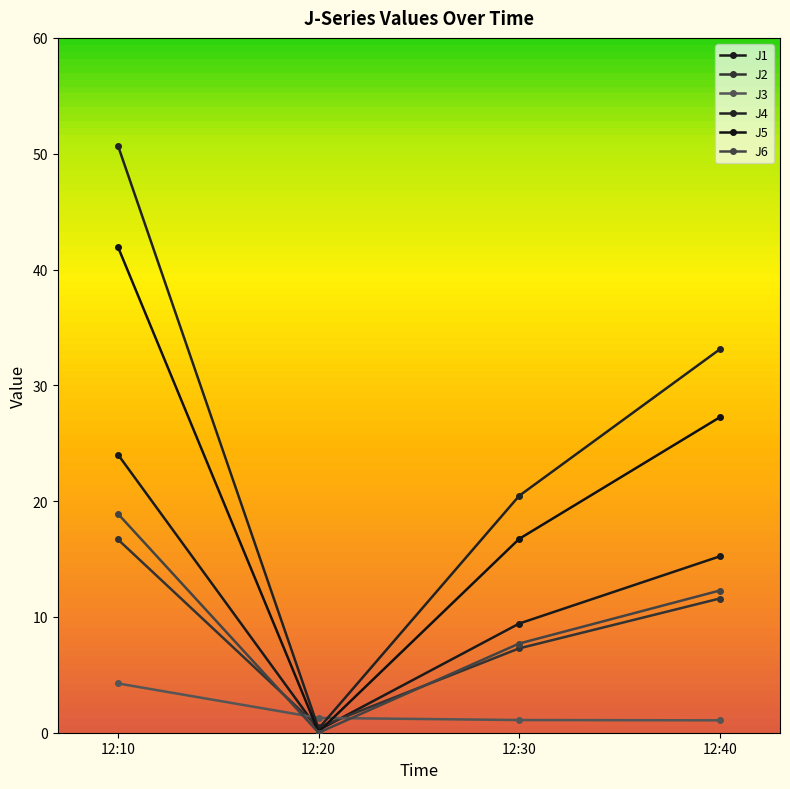

How many lines are shown in the chart?

6